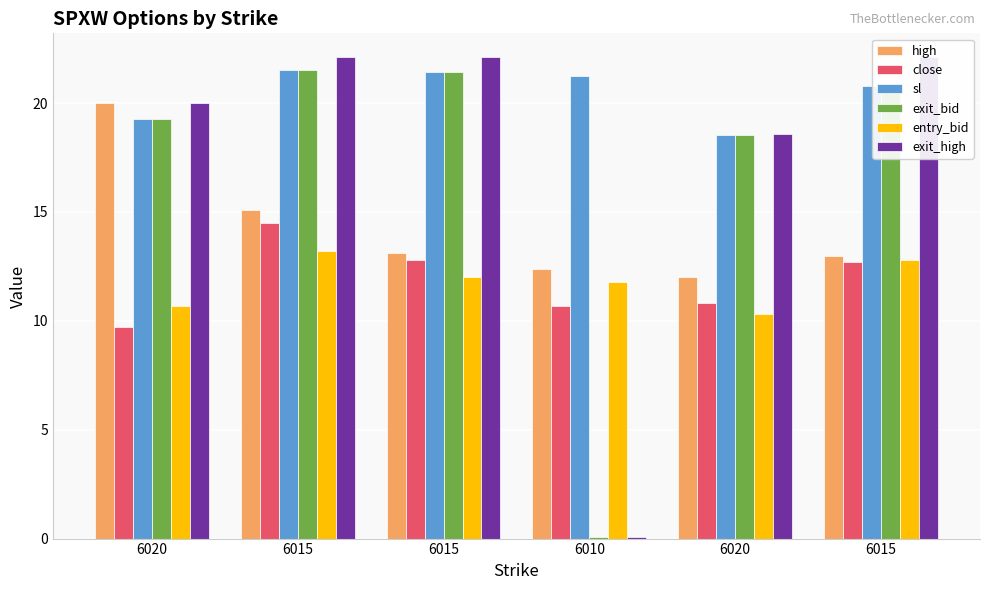

Is it true that sl equals 27.5 at 6020?

False